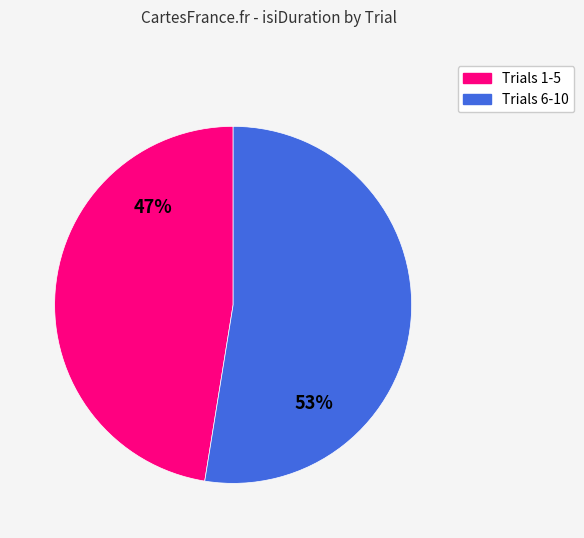

Is there any slice that represents more than half of the pie?

Yes